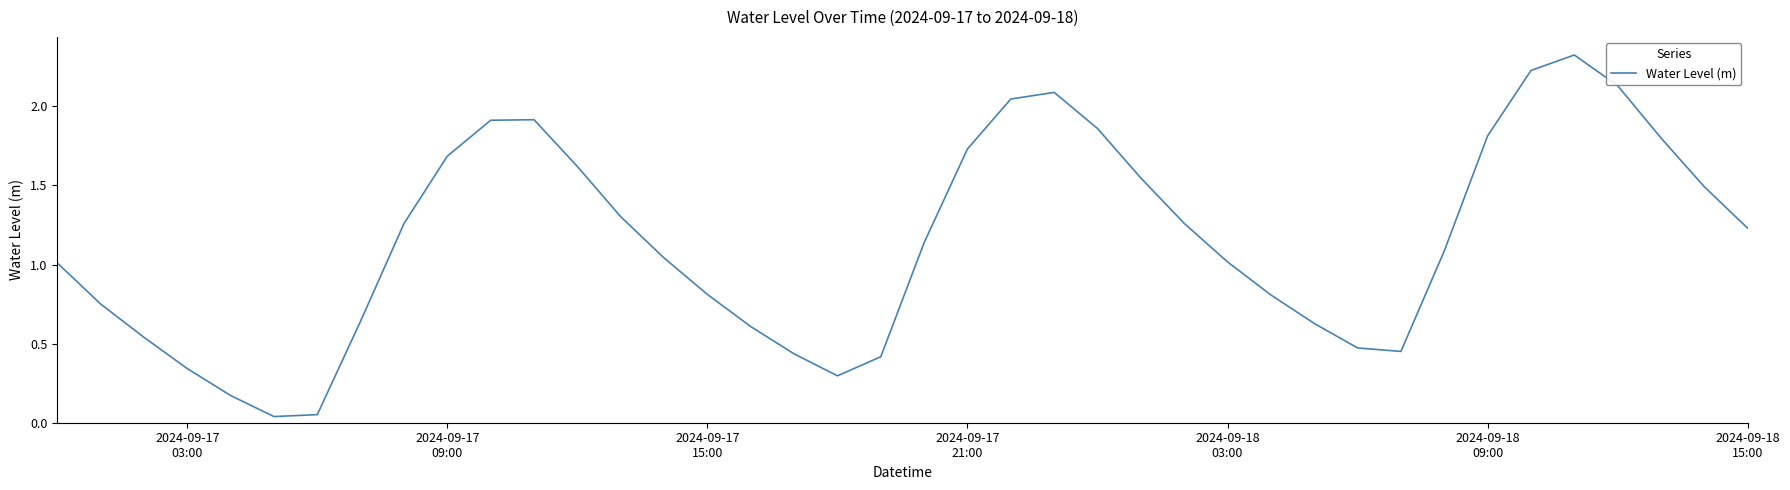

How many lines are shown in the chart?

1